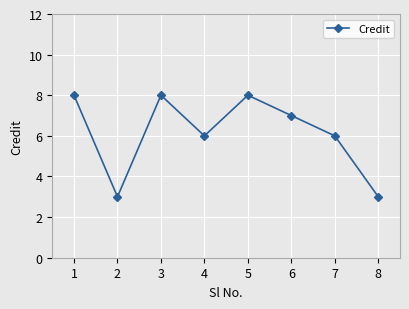

Count the values in the range 6 to 8.

6